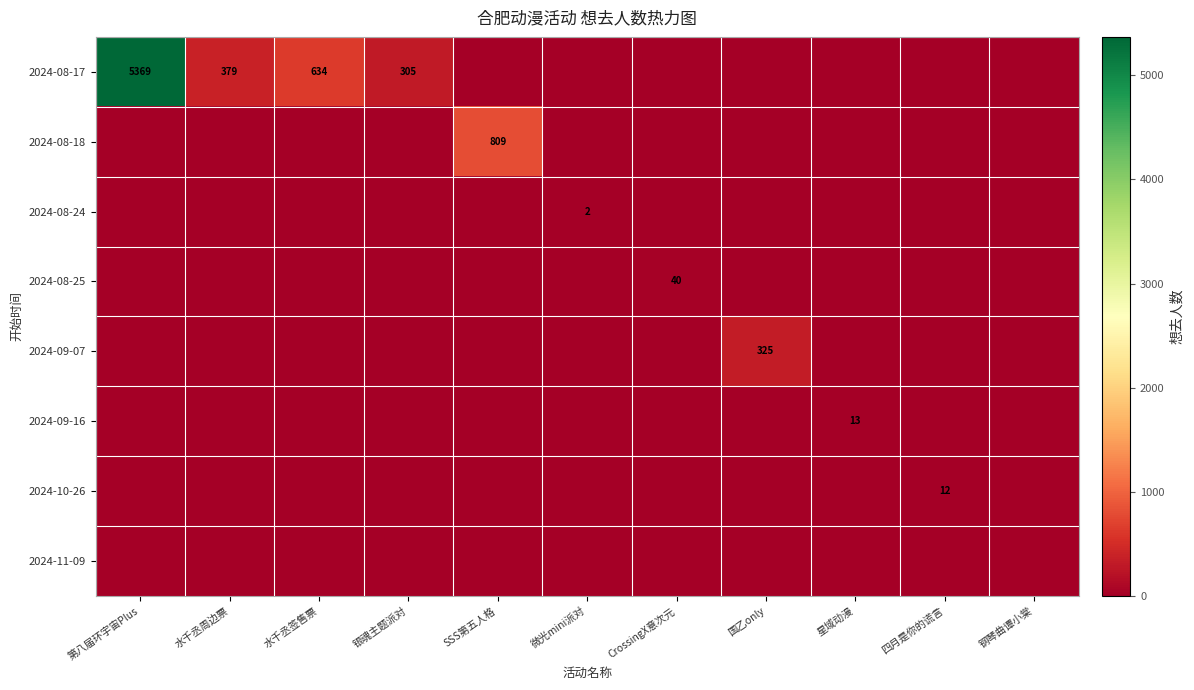

The value of 2024-08-18 at SSS第五人格 is 809. True or false?

True